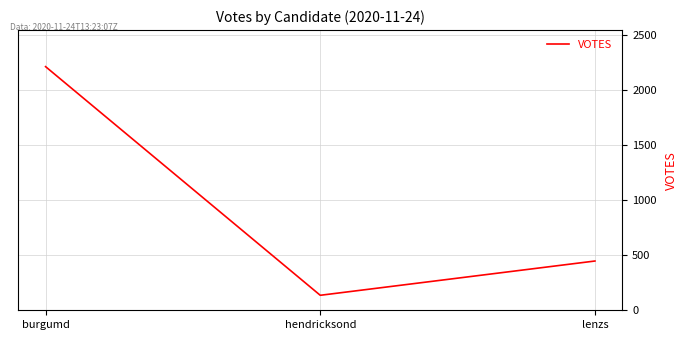

Count the values in the range 136 to 2211.

3